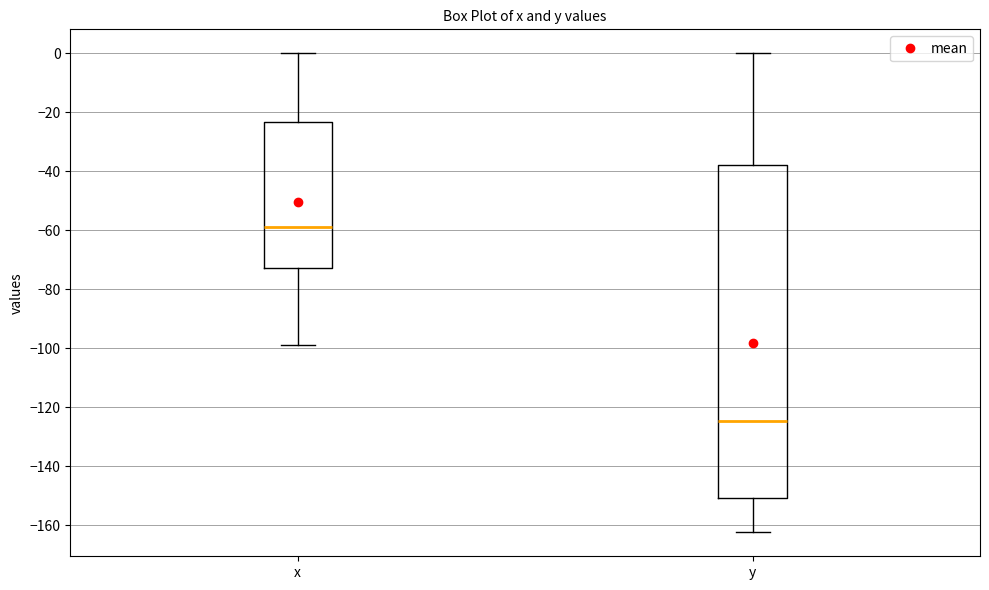

Which box has the highest median line?

x